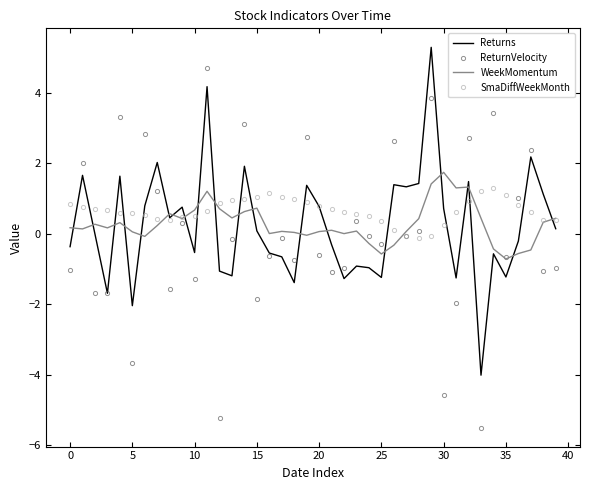

What is the lowest value of the SmaDiffWeekMonth series?

-0.1